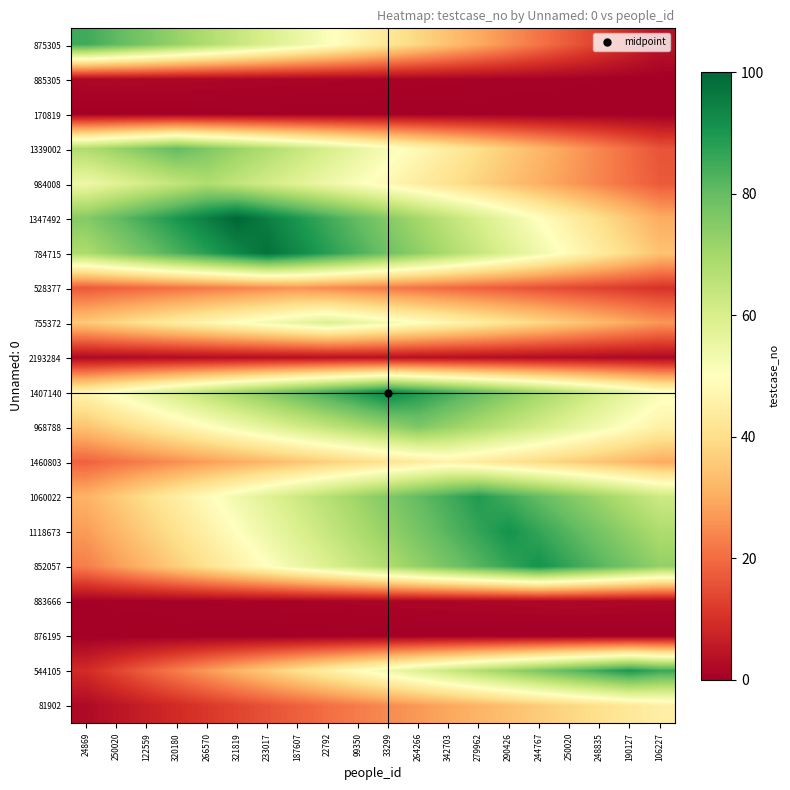

Reading left to right, what are all the values shown in this chart?

875305: 24869=85.0	250020=80.8	122559=76.5	320180=72.2	266570=68.0	321819=63.8	233017=59.5	187607=55.2	22792=51.0	99350=46.8	33299=42.5	264266=38.2	342703=34.0	279962=29.7	290426=25.5	244767=21.2	250020=17.0	248835=12.8	190127=8.5	106227=4.3
885305: 24869=1.9	250020=2.0	122559=1.9	320180=1.8	266570=1.7	321819=1.6	233017=1.5	187607=1.4	22792=1.3	99350=1.2	33299=1.1	264266=1.0	342703=0.9	279962=0.8	290426=0.7	244767=0.6	250020=0.5	248835=0.4	190127=0.3	106227=0.2
170819: 24869=0.0	250020=0.0	122559=0.0	320180=0.0	266570=0.0	321819=0.0	233017=0.0	187607=0.0	22792=0.0	99350=0.0	33299=0.0	264266=0.0	342703=0.0	279962=0.0	290426=0.0	244767=0.0	250020=0.0	248835=0.0	190127=0.0	106227=0.0
1339002: 24869=68.0	250020=72.0	122559=76.0	320180=80.0	266570=76.0	321819=72.0	233017=68.0	187607=64.0	22792=60.0	99350=56.0	33299=52.0	264266=48.0	342703=44.0	279962=40.0	290426=36.0	244767=32.0	250020=28.0	248835=24.0	190127=20.0	106227=16.0
984008: 24869=54.4	250020=57.8	122559=61.2	320180=64.6	266570=68.0	321819=64.6	233017=61.2	187607=57.8	22792=54.4	99350=51.0	33299=47.6	264266=44.2	342703=40.8	279962=37.4	290426=34.0	244767=30.6	250020=27.2	248835=23.8	190127=20.4	106227=17.0
1347492: 24869=75.0	250020=80.0	122559=85.0	320180=90.0	266570=95.0	321819=100.0	233017=95.0	187607=90.0	22792=85.0	99350=80.0	33299=75.0	264266=70.0	342703=65.0	279962=60.0	290426=55.0	244767=50.0	250020=45.0	248835=40.0	190127=35.0	106227=30.0
784715: 24869=68.6	250020=73.5	122559=78.4	320180=83.3	266570=88.2	321819=93.1	233017=98.0	187607=93.1	22792=88.2	99350=83.3	33299=78.4	264266=73.5	342703=68.6	279962=63.7	290426=58.8	244767=53.9	250020=49.0	248835=44.1	190127=39.2	106227=34.3
528377: 24869=16.9	250020=18.2	122559=19.5	320180=20.8	266570=22.1	321819=23.4	233017=24.7	187607=26.0	22792=24.7	99350=23.4	33299=22.1	264266=20.8	342703=19.5	279962=18.2	290426=16.9	244767=15.6	250020=14.3	248835=13.0	190127=11.7	106227=10.4
755372: 24869=35.4	250020=38.4	122559=41.3	320180=44.2	266570=47.2	321819=50.1	233017=53.1	187607=56.0	22792=59.0	99350=56.0	33299=53.1	264266=50.1	342703=47.2	279962=44.2	290426=41.3	244767=38.4	250020=35.4	248835=32.5	190127=29.5	106227=26.5
2193284: 24869=2.2	250020=2.4	122559=2.6	320180=2.8	266570=3.0	321819=3.2	233017=3.4	187607=3.6	22792=3.8	99350=4.0	33299=3.8	264266=3.6	342703=3.4	279962=3.2	290426=3.0	244767=2.8	250020=2.6	248835=2.4	190127=2.2	106227=2.0
1407140: 24869=47.0	250020=51.7	122559=56.4	320180=61.1	266570=65.8	321819=70.5	233017=75.2	187607=79.9	22792=84.6	99350=89.3	33299=94.0	264266=89.3	342703=84.6	279962=79.9	290426=75.2	244767=70.5	250020=65.8	248835=61.1	190127=56.4	106227=51.7
968788: 24869=34.2	250020=38.0	122559=41.8	320180=45.6	266570=49.4	321819=53.2	233017=57.0	187607=60.8	22792=64.6	99350=68.4	33299=72.2	264266=76.0	342703=72.2	279962=68.4	290426=64.6	244767=60.8	250020=57.0	248835=53.2	190127=49.4	106227=45.6
1460803: 24869=18.4	250020=20.7	122559=23.0	320180=25.3	266570=27.6	321819=29.9	233017=32.2	187607=34.5	22792=36.8	99350=39.1	33299=41.4	264266=43.7	342703=46.0	279962=43.7	290426=41.4	244767=39.1	250020=36.8	248835=34.5	190127=32.2	106227=29.9
1060022: 24869=31.1	250020=35.6	122559=40.0	320180=44.5	266570=49.0	321819=53.4	233017=57.9	187607=62.3	22792=66.8	99350=71.2	33299=75.6	264266=80.1	342703=84.5	279962=89.0	290426=84.5	244767=80.1	250020=75.6	248835=71.2	190127=66.8	106227=62.3
1118673: 24869=27.3	250020=31.8	122559=36.4	320180=40.9	266570=45.5	321819=50.1	233017=54.6	187607=59.1	22792=63.7	99350=68.2	33299=72.8	264266=77.3	342703=81.9	279962=86.5	290426=91.0	244767=86.5	250020=81.9	248835=77.3	190127=72.8	106227=68.2
852057: 24869=22.8	250020=27.3	122559=31.8	320180=36.4	266570=40.9	321819=45.5	233017=50.1	187607=54.6	22792=59.1	99350=63.7	33299=68.2	264266=72.8	342703=77.3	279962=81.9	290426=86.5	244767=91.0	250020=86.5	248835=81.9	190127=77.3	106227=72.8
883666: 24869=0.4	250020=0.5	122559=0.6	320180=0.7	266570=0.8	321819=0.9	233017=1.0	187607=1.1	22792=1.2	99350=1.3	33299=1.4	264266=1.5	342703=1.6	279962=1.7	290426=1.8	244767=1.9	250020=2.0	248835=1.9	190127=1.8	106227=1.7
876195: 24869=0.0	250020=0.0	122559=0.0	320180=0.0	266570=0.0	321819=0.0	233017=0.0	187607=0.0	22792=0.0	99350=0.0	33299=0.0	264266=0.0	342703=0.0	279962=0.0	290426=0.0	244767=0.0	250020=0.0	248835=0.0	190127=0.0	106227=0.0
544105: 24869=9.0	250020=13.5	122559=18.0	320180=22.5	266570=27.0	321819=31.5	233017=36.0	187607=40.5	22792=45.0	99350=49.5	33299=54.0	264266=58.5	342703=63.0	279962=67.5	290426=72.0	244767=76.5	250020=81.0	248835=85.5	190127=90.0	106227=85.5
81902: 24869=2.3	250020=4.5	122559=6.8	320180=9.0	266570=11.2	321819=13.5	233017=15.7	187607=18.0	22792=20.2	99350=22.5	33299=24.8	264266=27.0	342703=29.2	279962=31.5	290426=33.8	244767=36.0	250020=38.2	248835=40.5	190127=42.8	106227=45.0